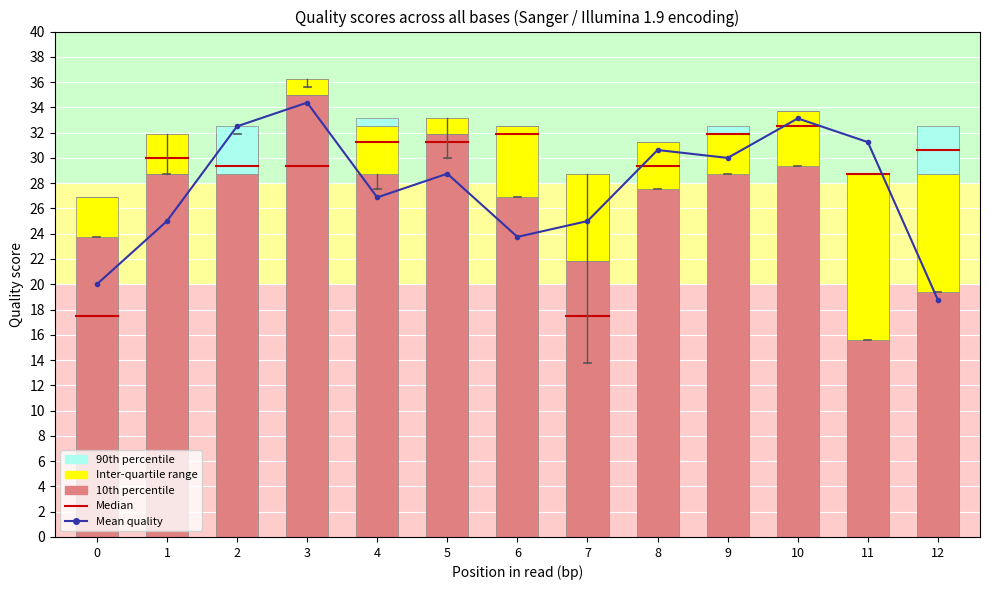

Which label corresponds to the smallest value in the chart?

7